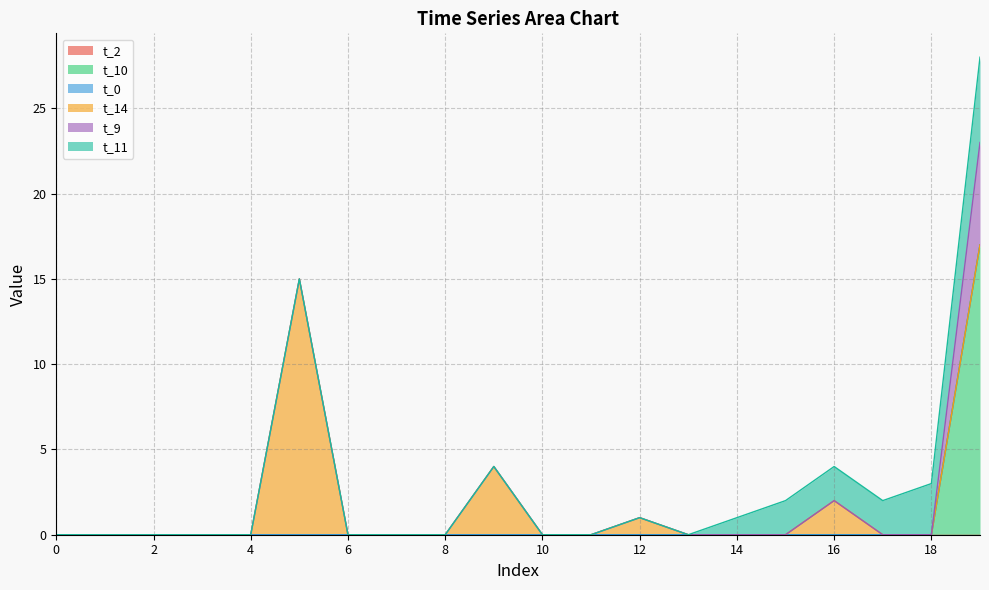

At which category does the chart reach its peak across all series?

19